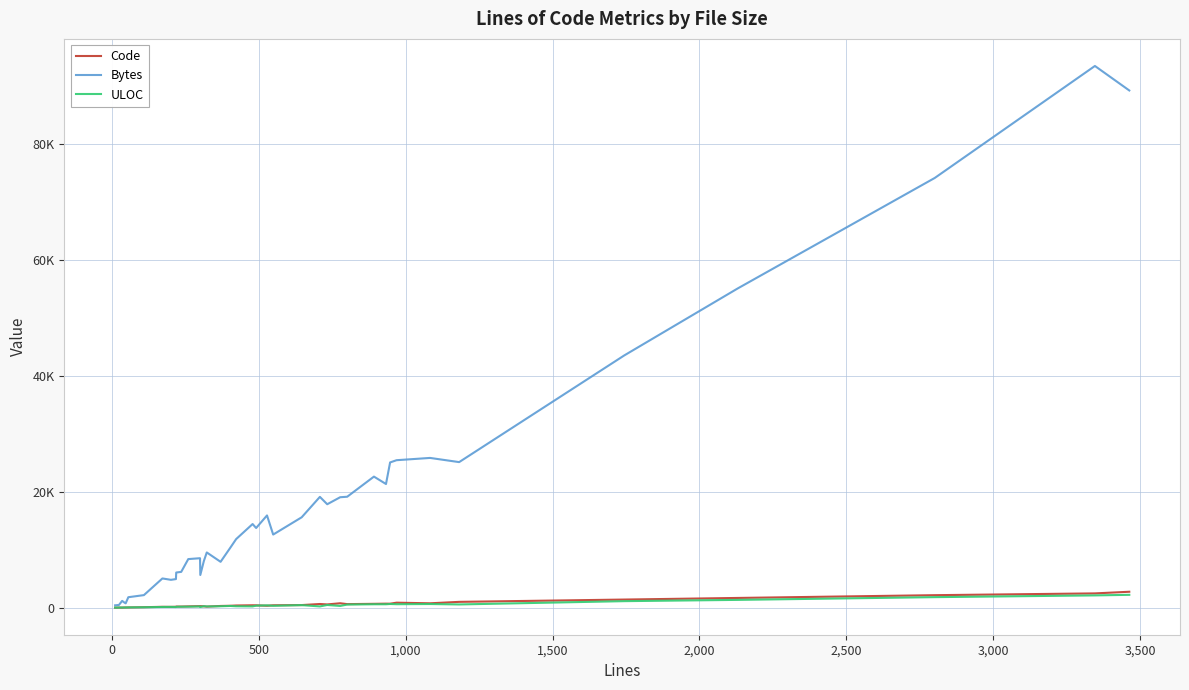

What is the difference between the maximum and minimum values in the Code series?

2742